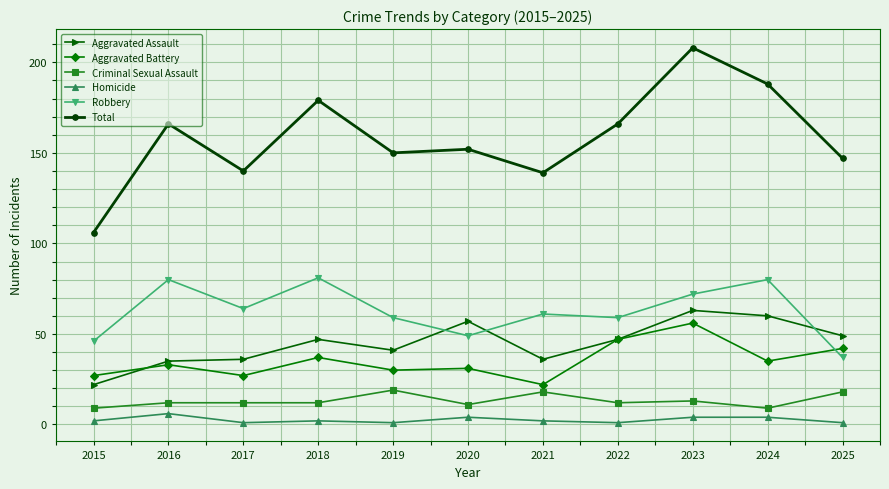

What is the total value across all series at 2020?

304